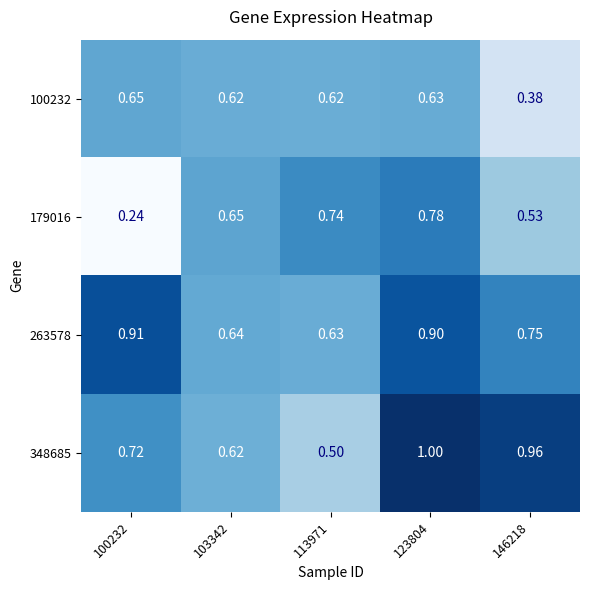

Is the value of 348685 at 103342 greater than the value of 263578 at 123804?

No